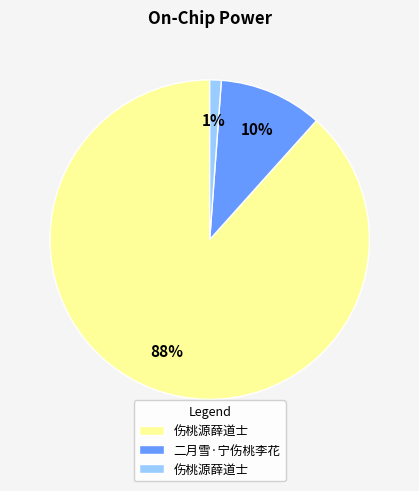

To the nearest percent, what is the average slice percentage?

33%